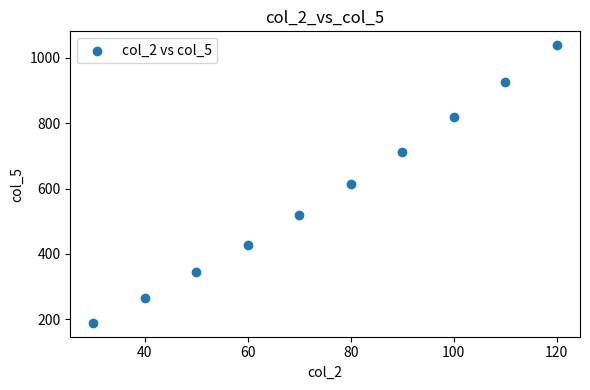

What is the range of Y values (max minus min)?

850.3